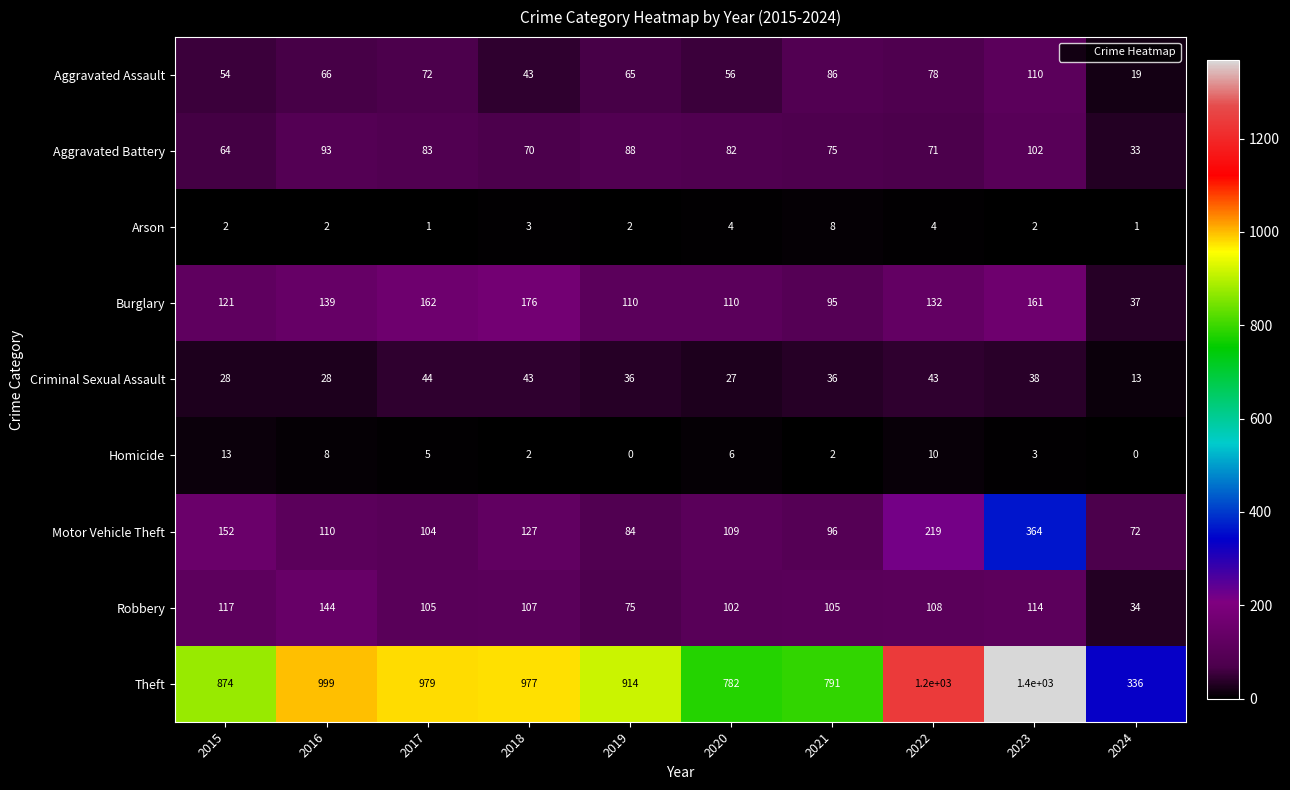

The value of Robbery at 2023 is 165. True or false?

False